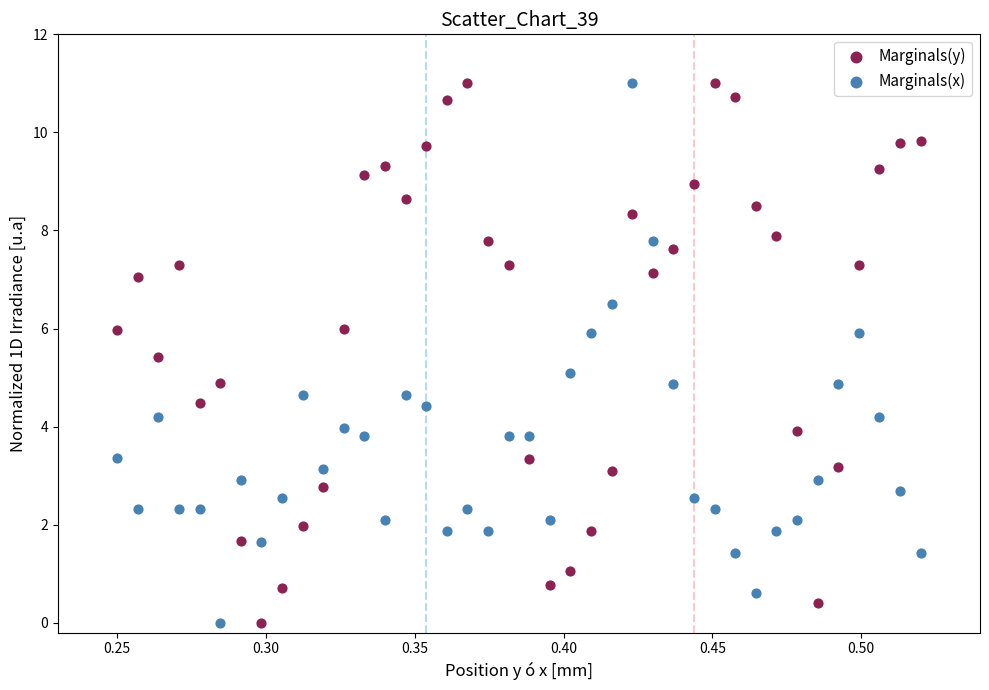

Across all data points, what is the range of Y values (max minus min)?

11.0